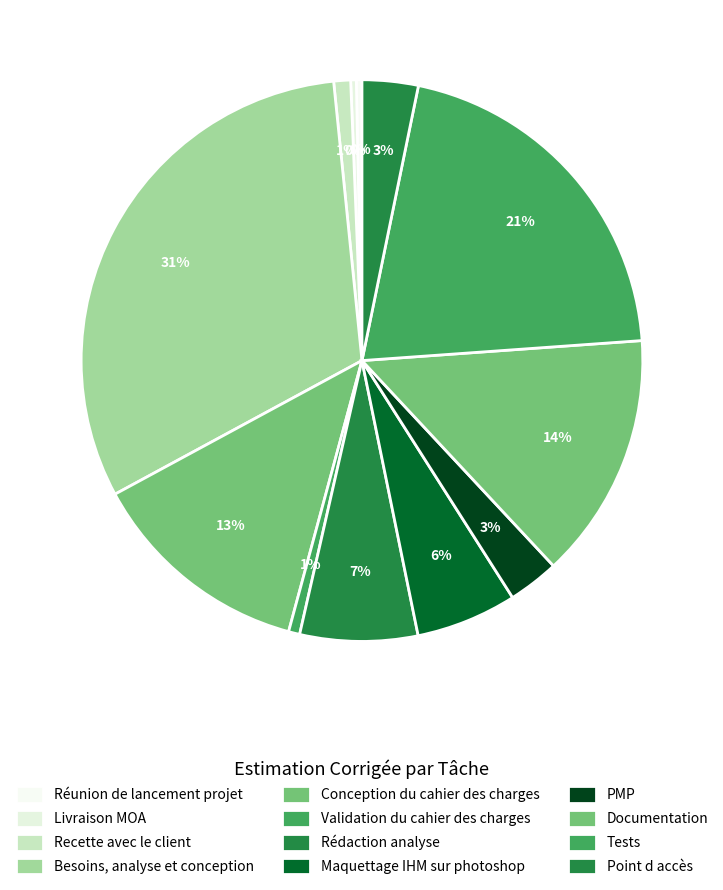

How many segments does this pie chart have?

12